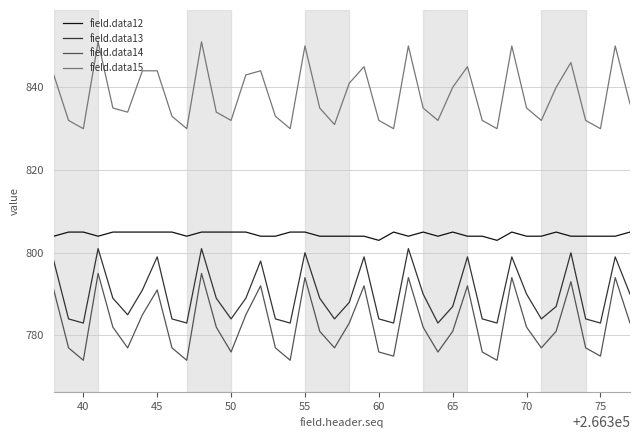

Which series has the largest total across all categories?

field.data15